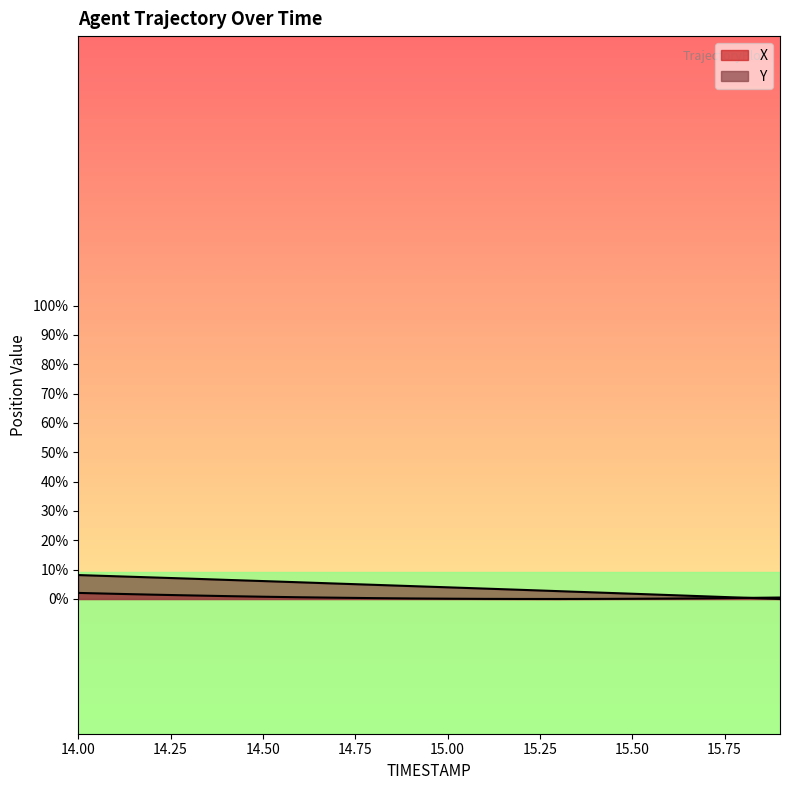

What position from the right is 14.6?

14